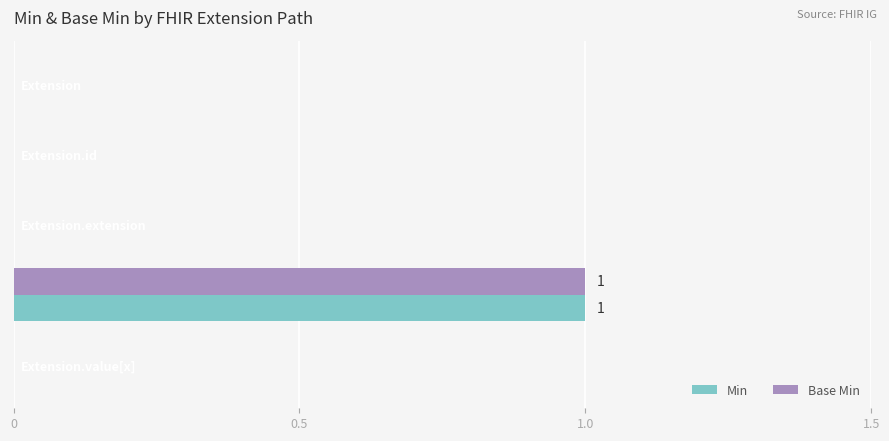

At which category is the sum across all series the highest?

Extension.url